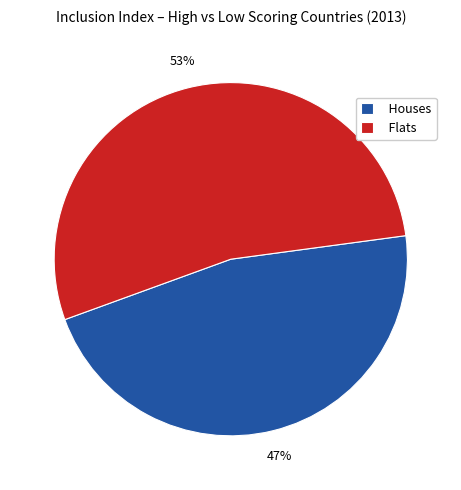

Rank the categories by value from lowest to highest.

Houses, Flats